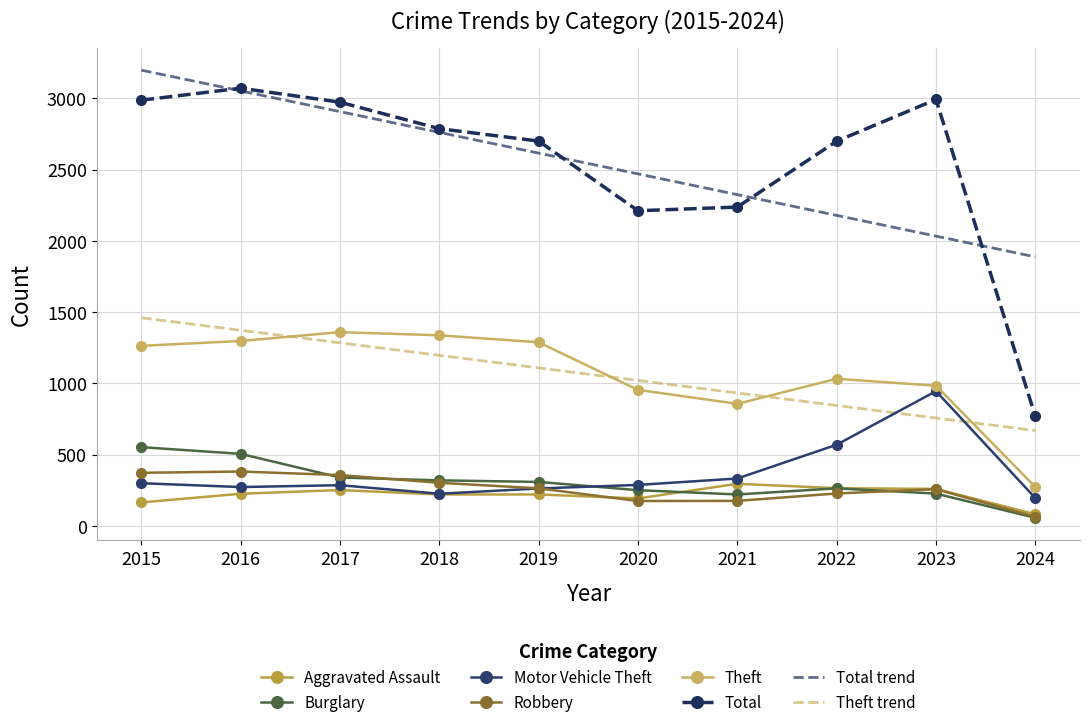

True or false: Robbery has more than 0 interior local peaks.

True